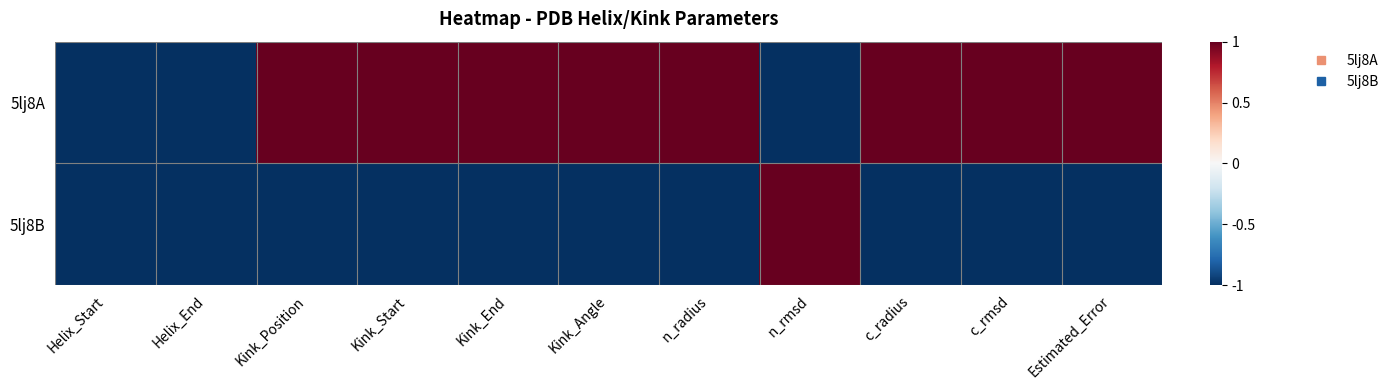

List the series in order of their peak value, lowest first.

5lj8A, 5lj8B